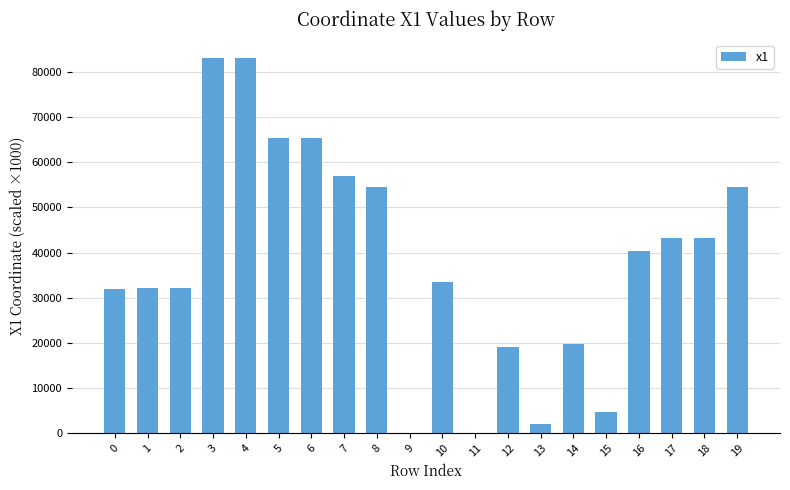

What is the change in value from 0 to 14?

-12048.3